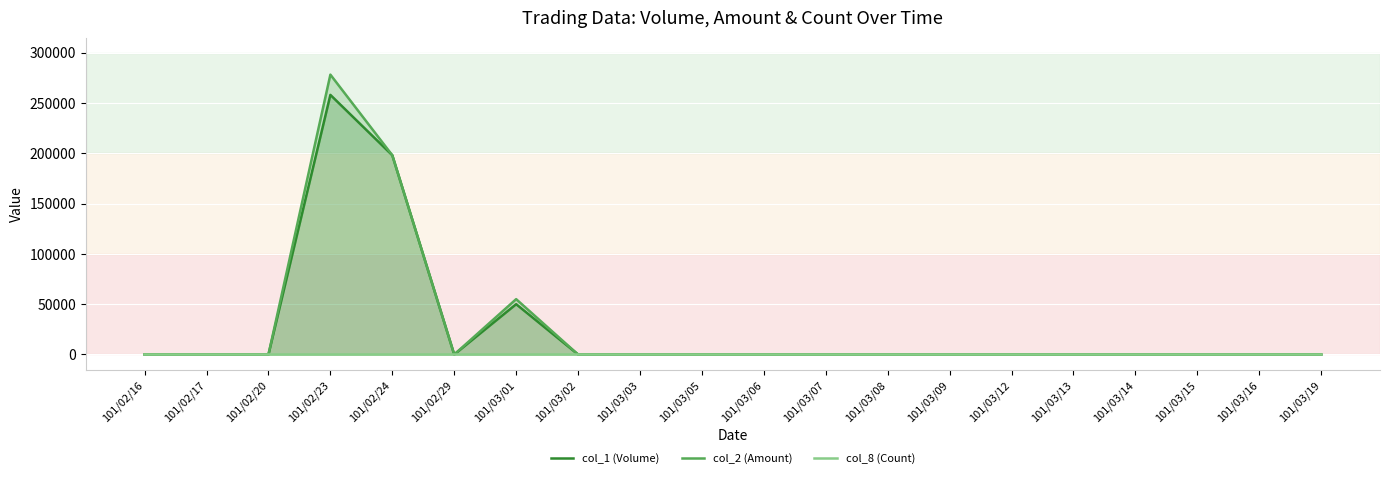

The value of col_2 (Amount) at 101/02/23 is 278140. True or false?

True